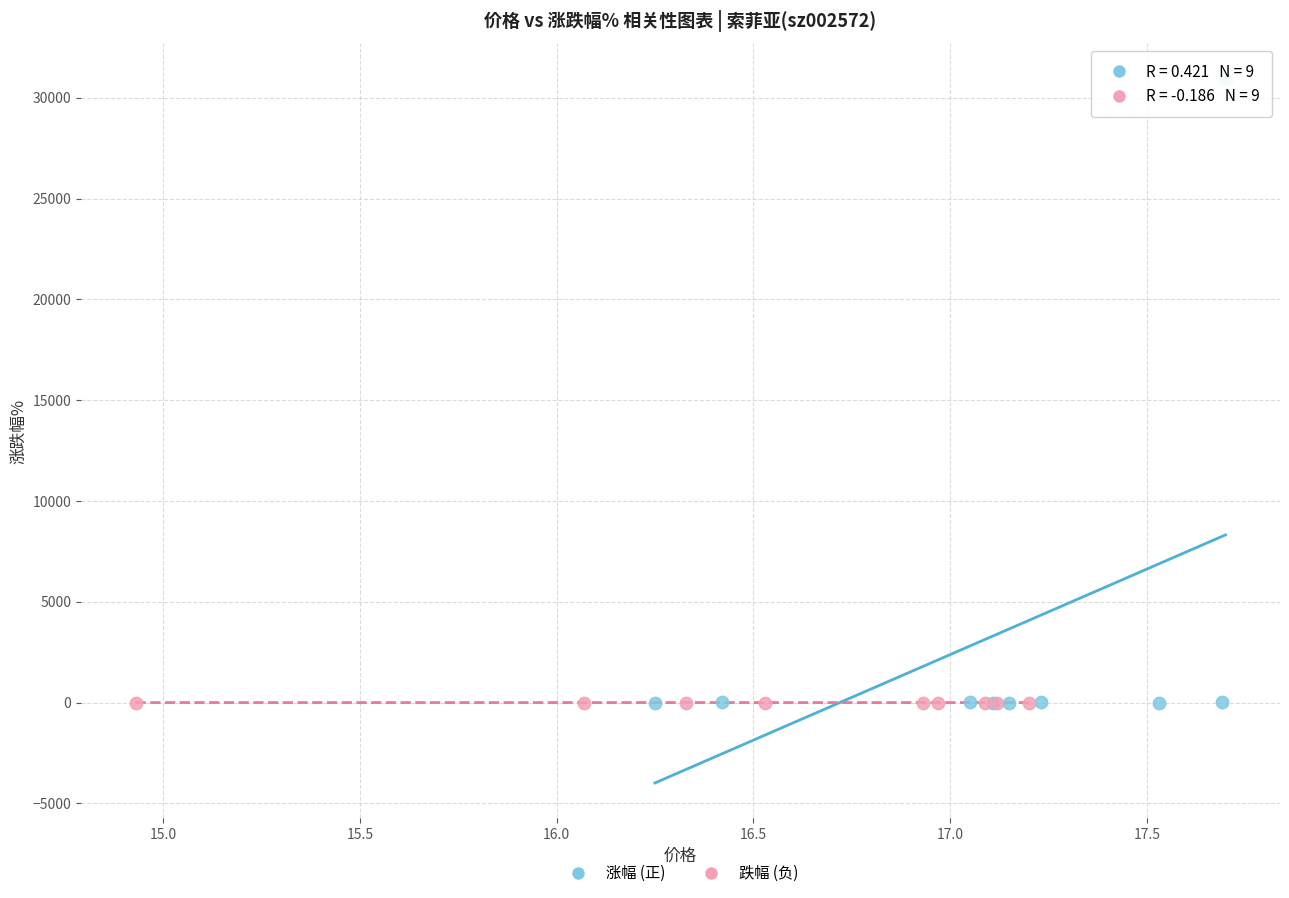

Which series reaches the maximum Y coordinate?

涨幅 (正)